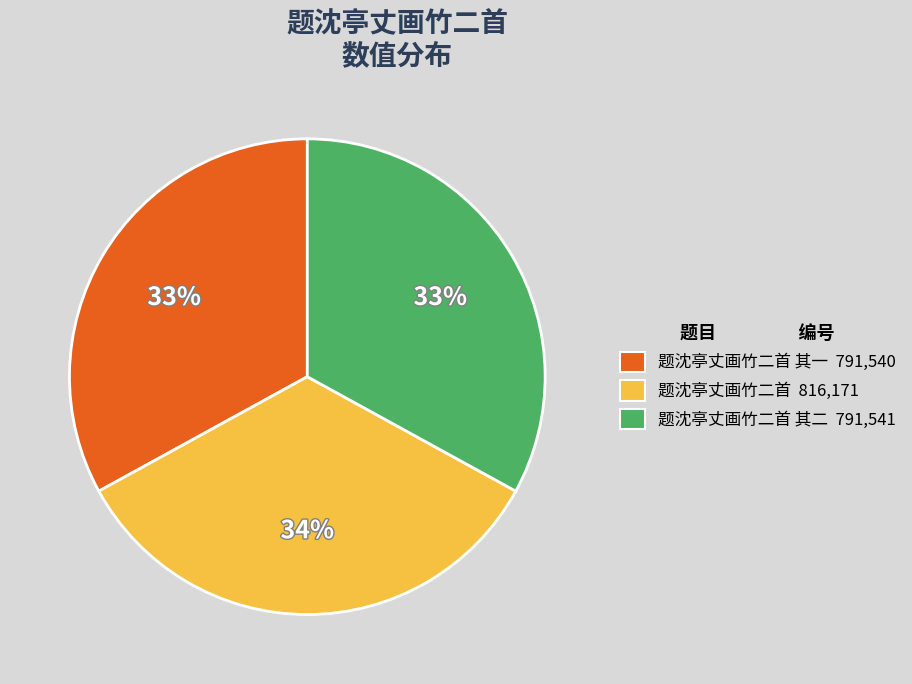

To the nearest percent, what is the difference between the largest and smallest slice percentages?

1%